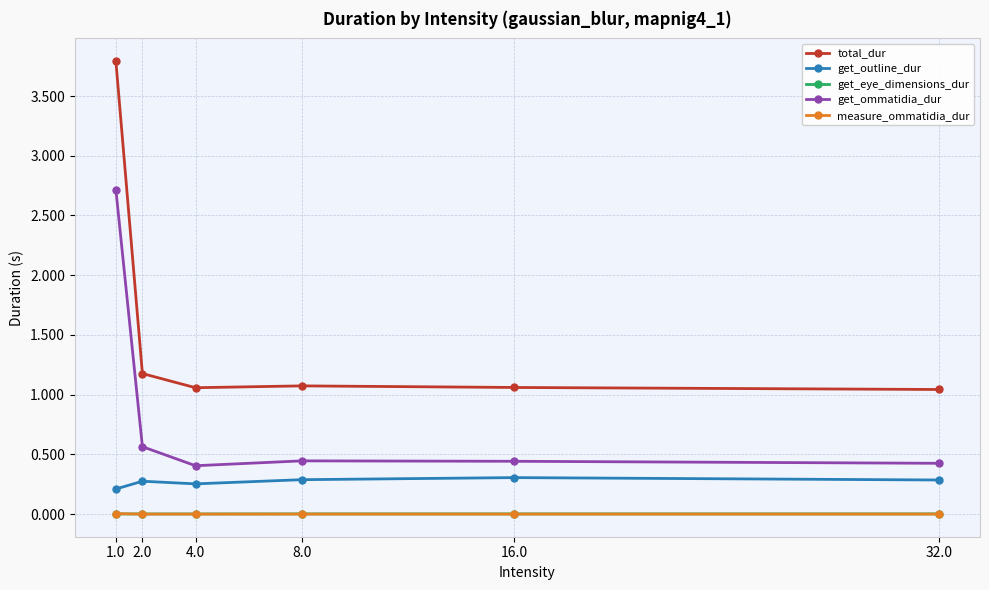

Which series has the largest total across all categories?

total_dur